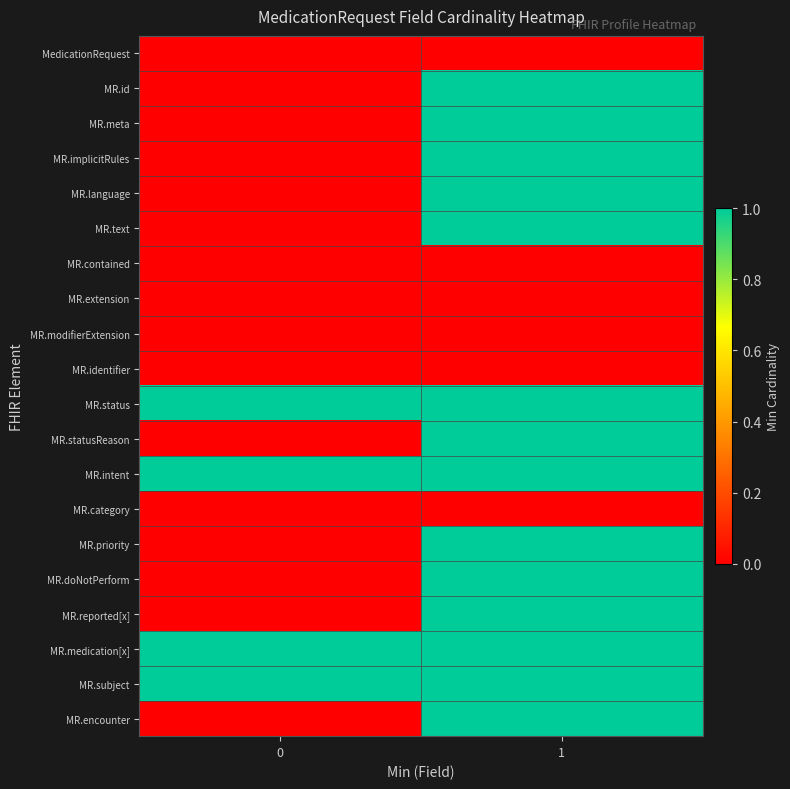

At which category is the sum across all series the highest?

1